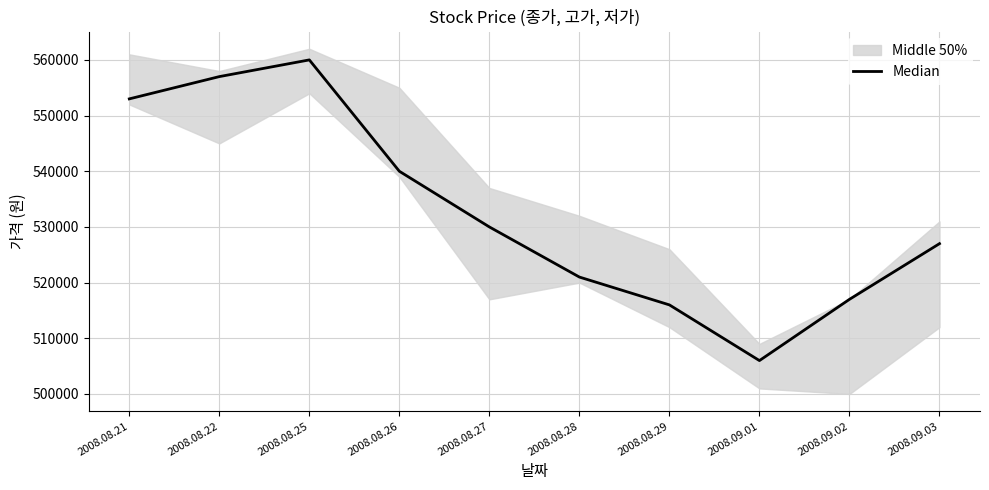

Where is the first local minimum?

2008.09.01